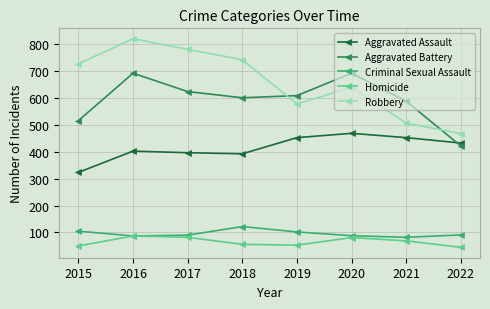

Where does the Criminal Sexual Assault series first go above 91?

2015